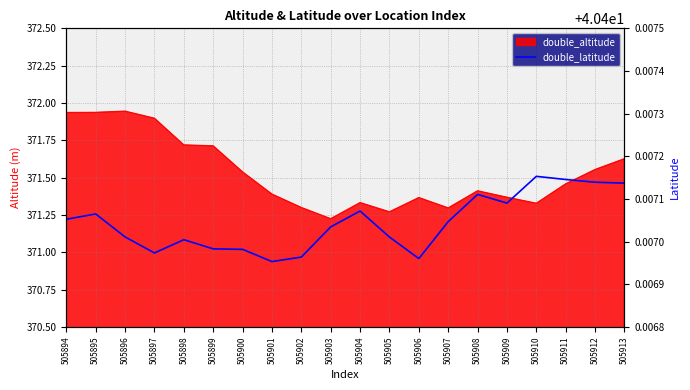

At which label is the value closest to 40?

505901